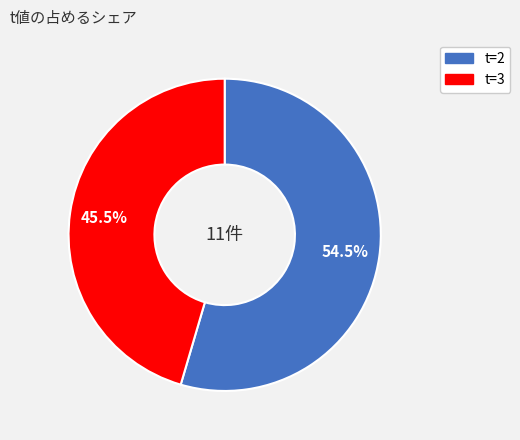

How many segments does this pie chart have?

2